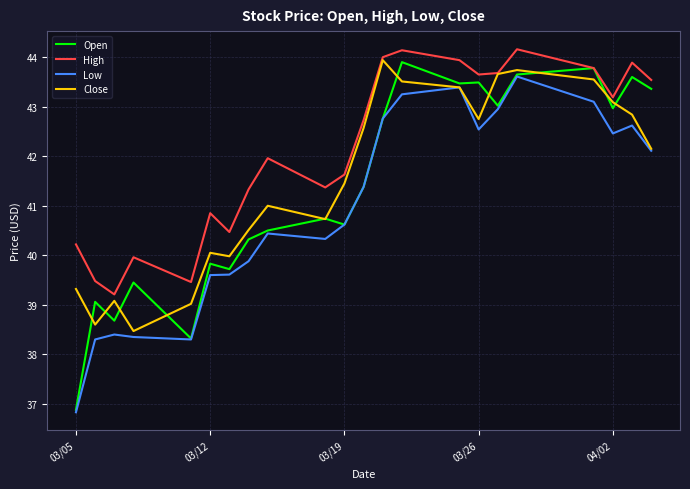

Which series has the largest total across all categories?

High